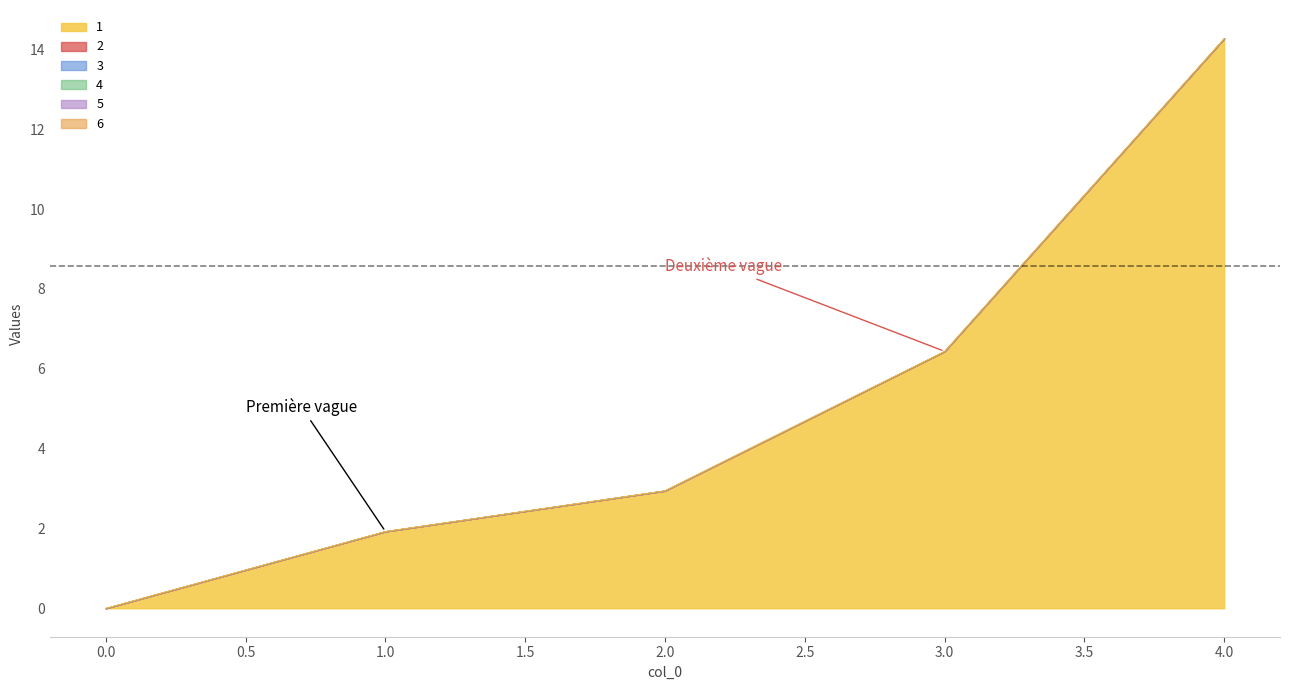

Is it true that 1 equals 14.3 at 4?

True